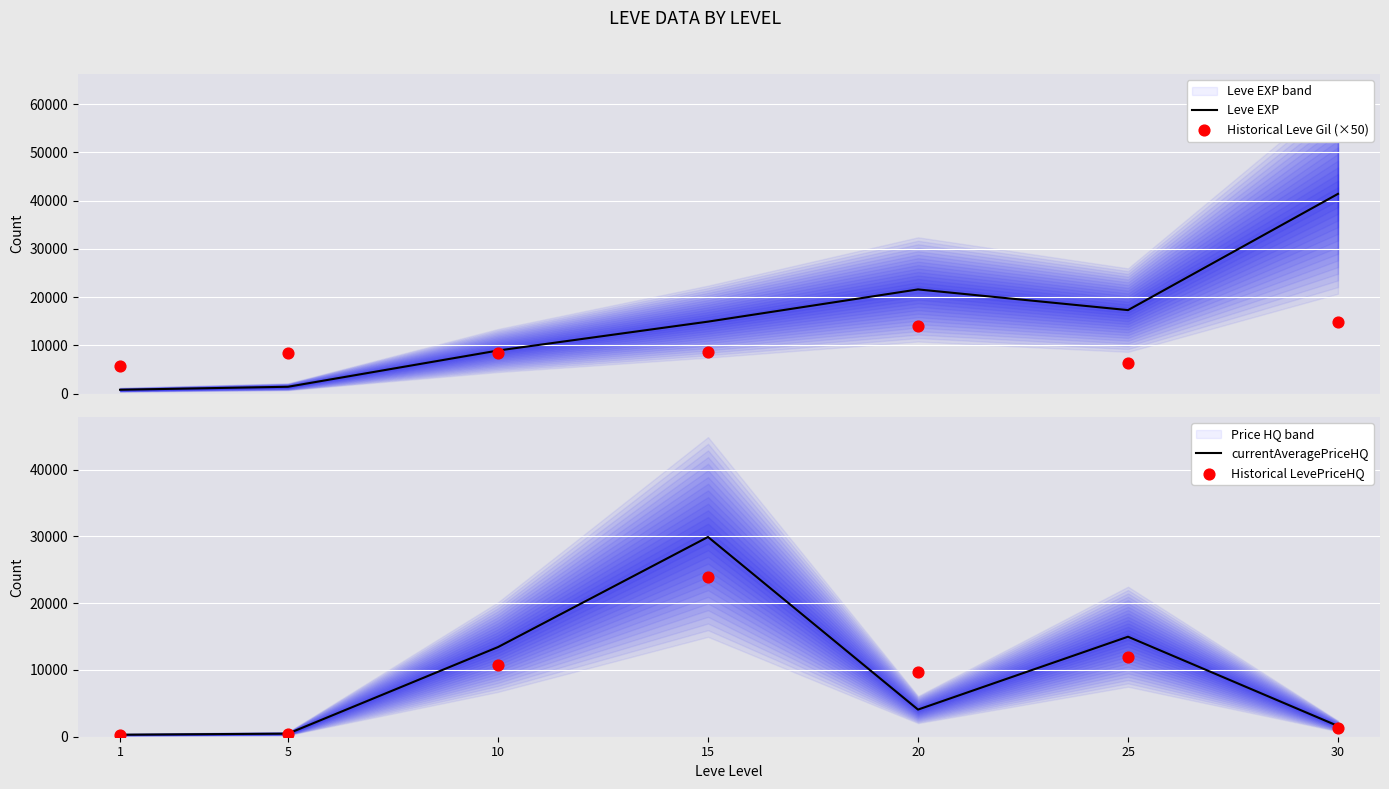

Is the value of Leve EXP at 5 greater than the value of Historical LevePriceHQ at 30?

Yes